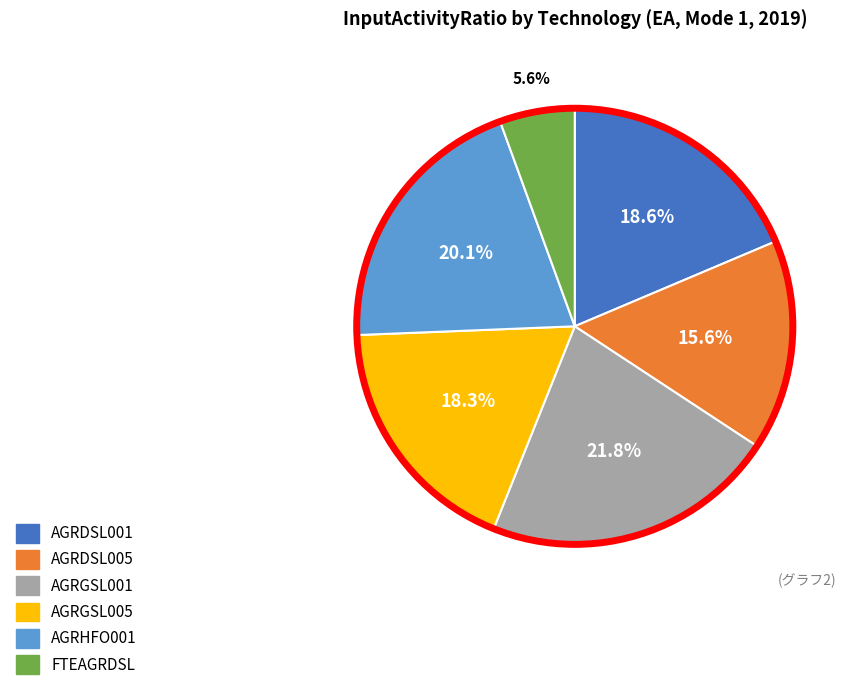

True or false: AGRGSL001 accounts for 30% of the total.

False